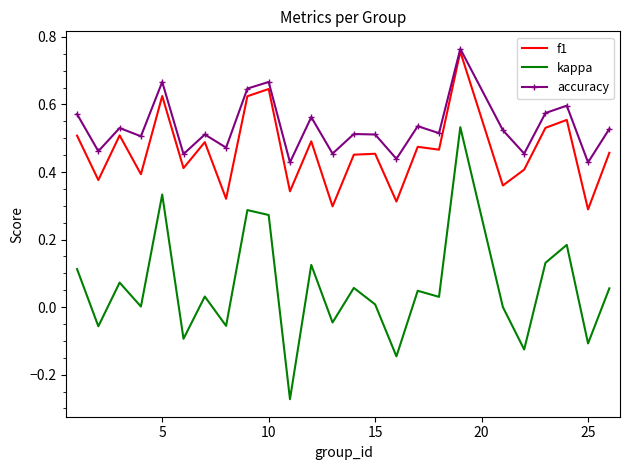

Which series has the largest total across all categories?

accuracy